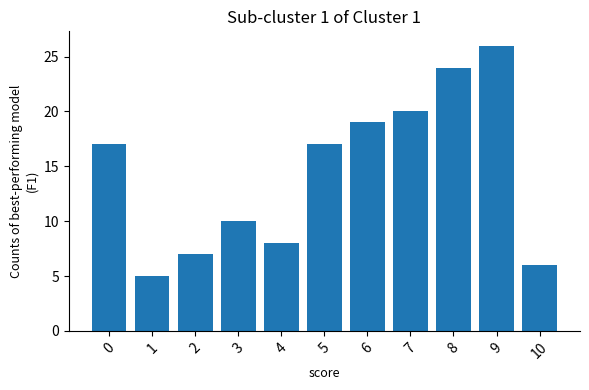

Which label corresponds to the largest value in the chart?

9